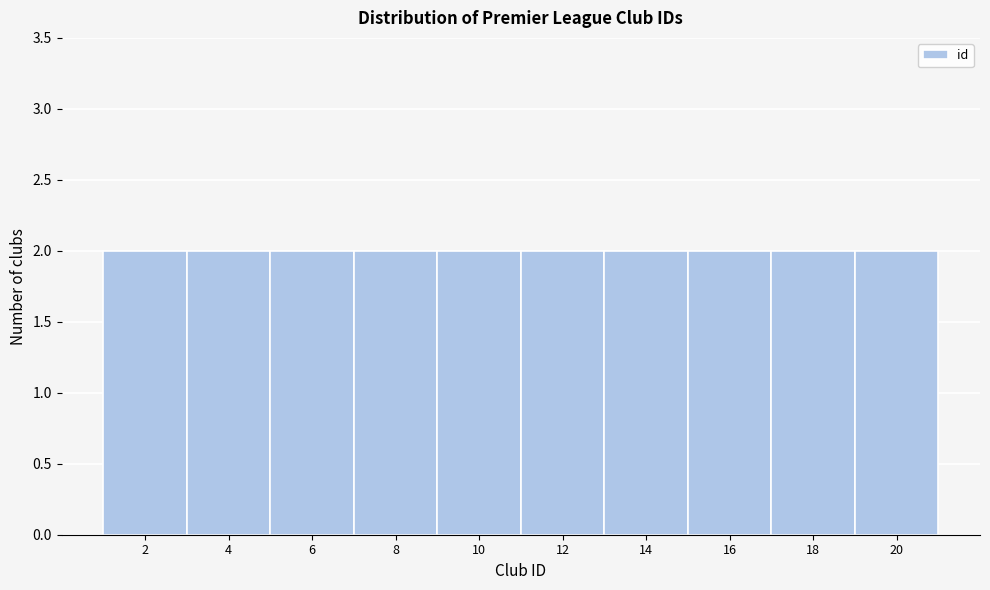

Reading left to right, transcribe this chart: for each bar, give the range it covers on the x-axis and its height. The values are not printed on the chart, so give them approximately, as read against the axis.

1 to 3: 2
3 to 5: 2
5 to 7: 2
7 to 9: 2
9 to 11: 2
11 to 13: 2
13 to 15: 2
15 to 17: 2
17 to 19: 2
19 to 21: 2